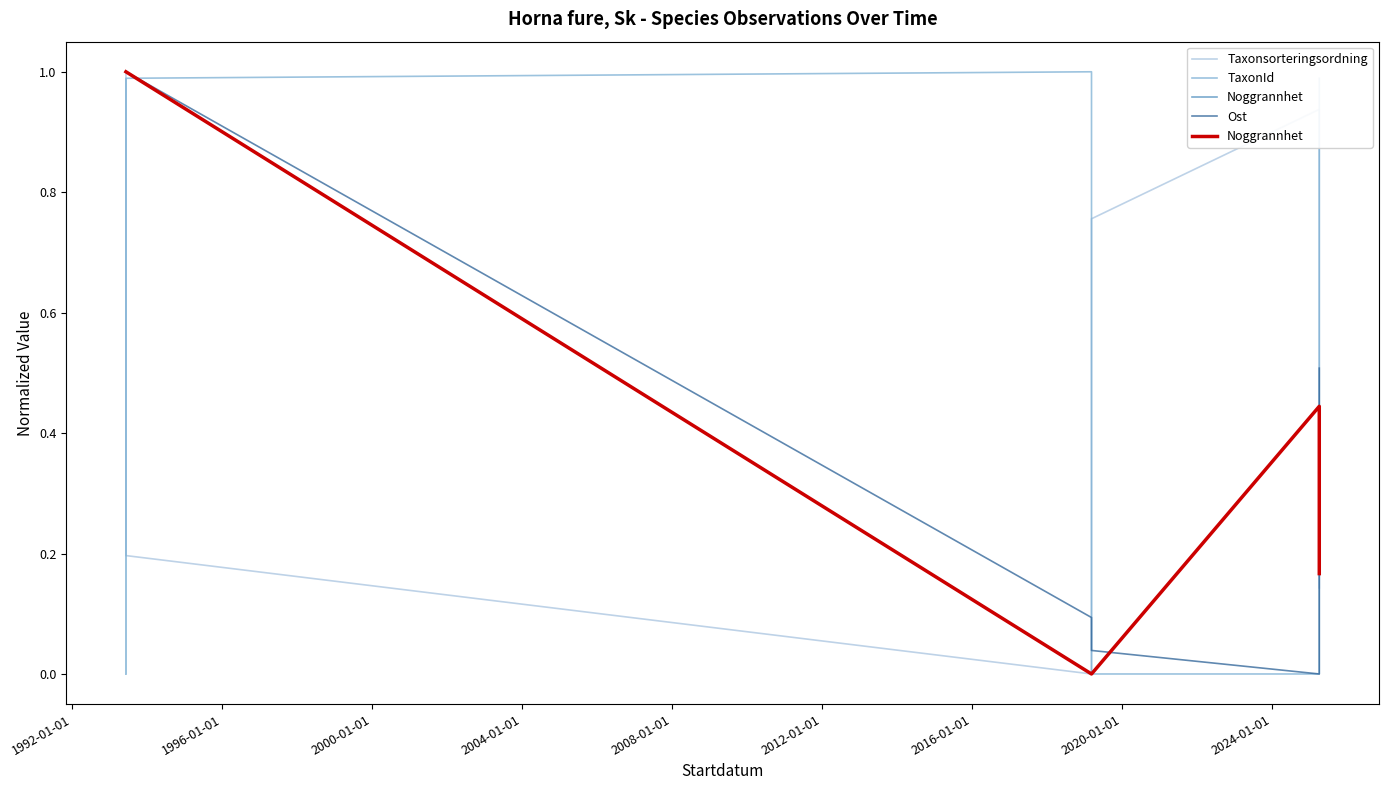

What is the sum of all TaxonId values?

4.0